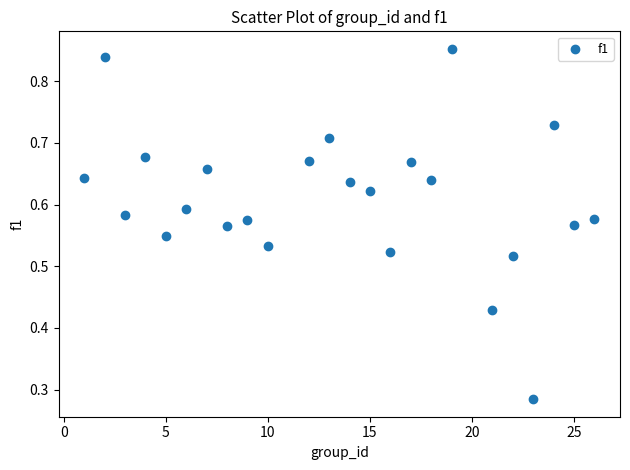

What is the range of X values (max minus min)?

25.0